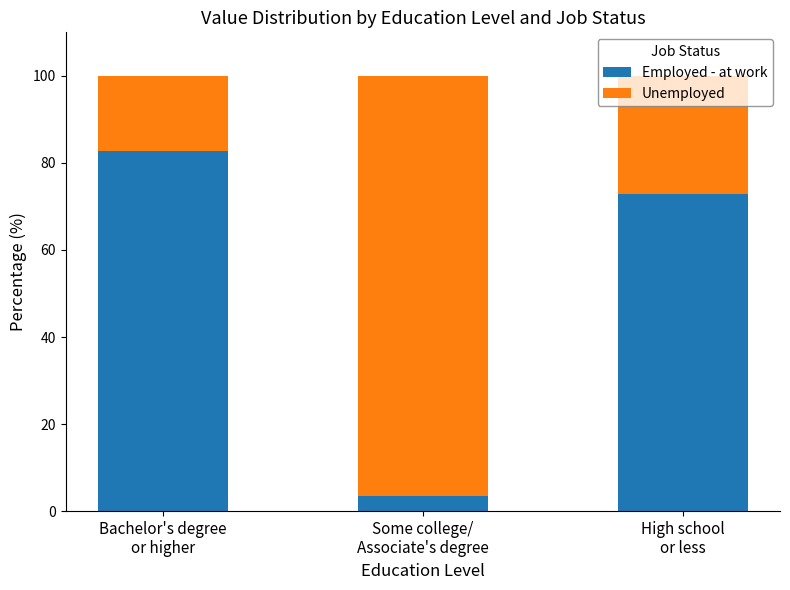

What is the maximum value for Employed - at work?

82.9